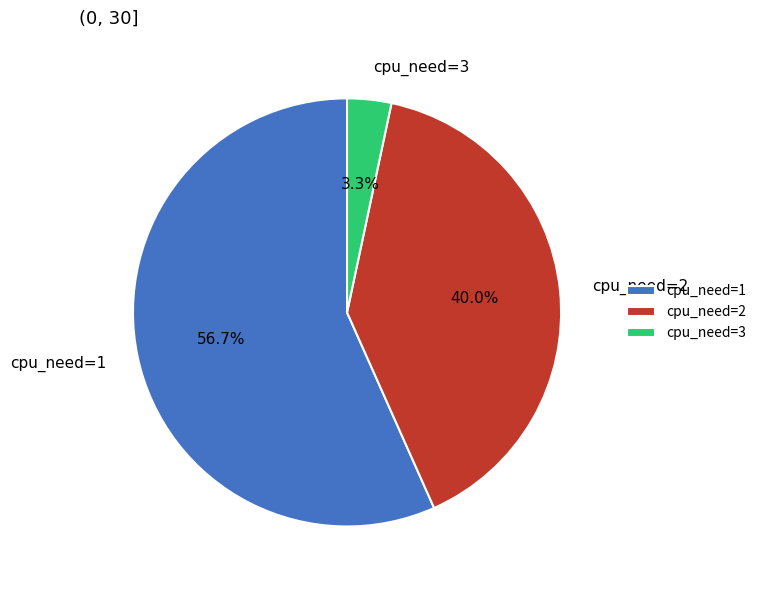

What percentage is the cpu_need=3 slice, to the nearest percent?

3%